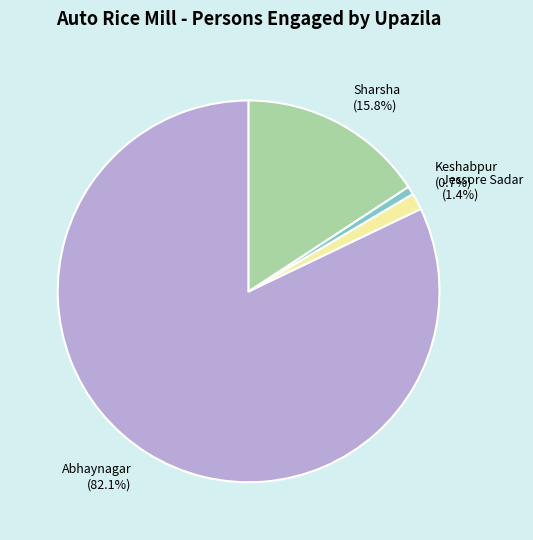

Which slice is the smallest?

Keshabpur